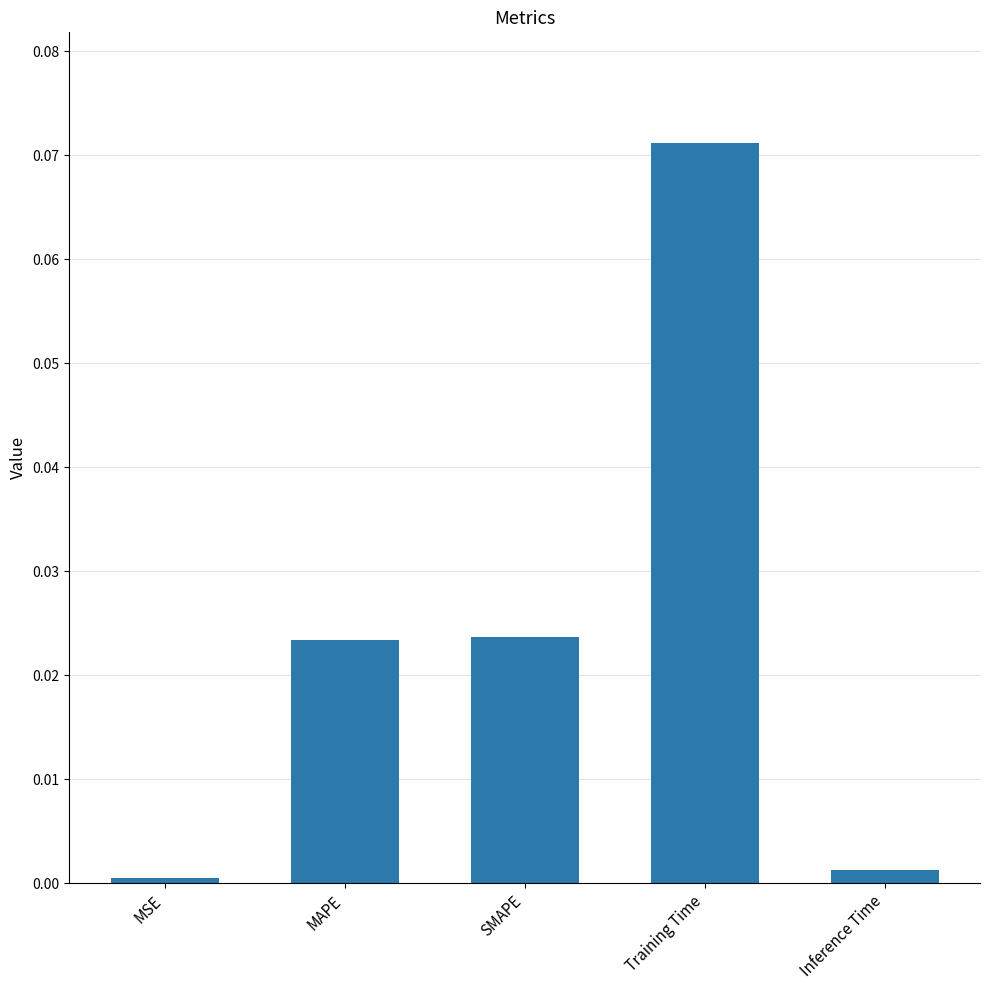

Which category has the highest value across all series?

Training Time